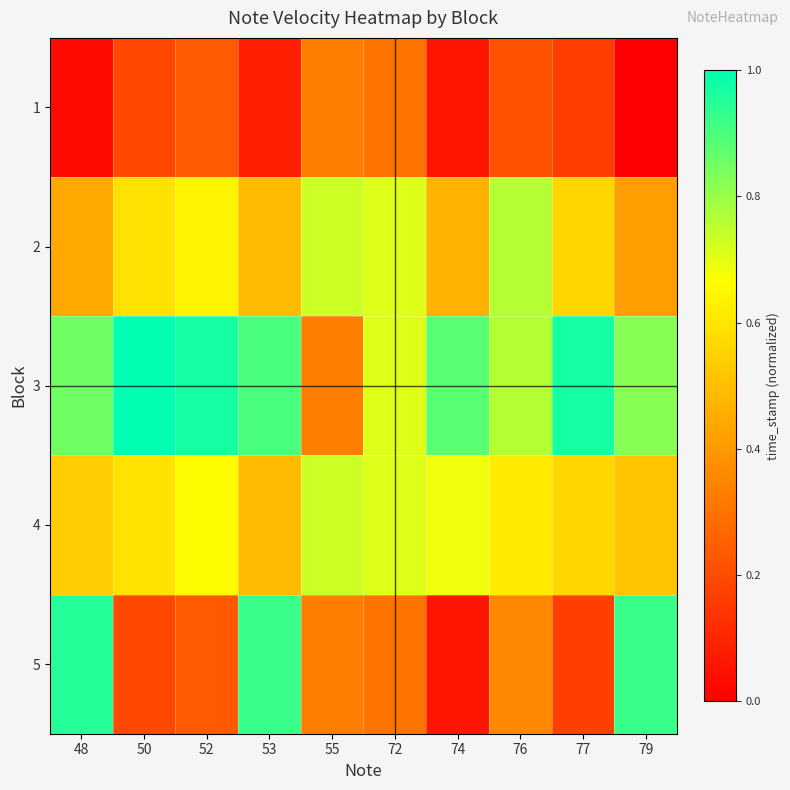

What is the difference between the highest and lowest values at 76?

0.5